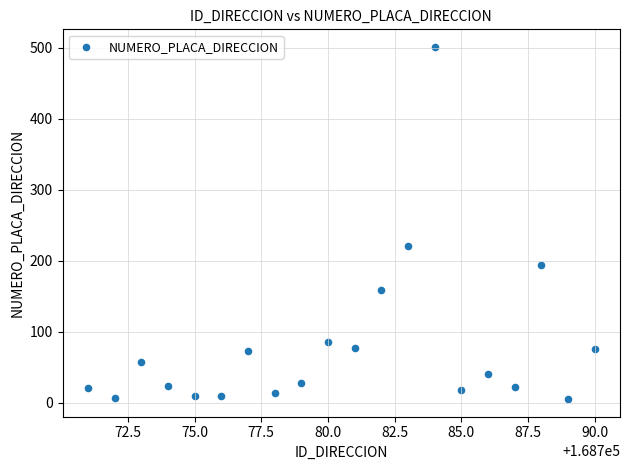

What Y value in the scatter plot is closest to 253?

220